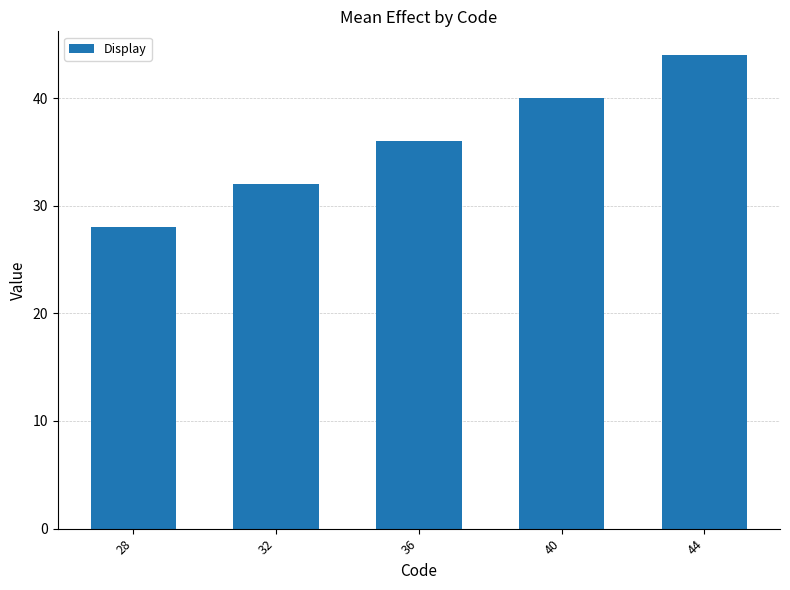

Rank the categories by value from highest to lowest.

44, 40, 36, 32, 28